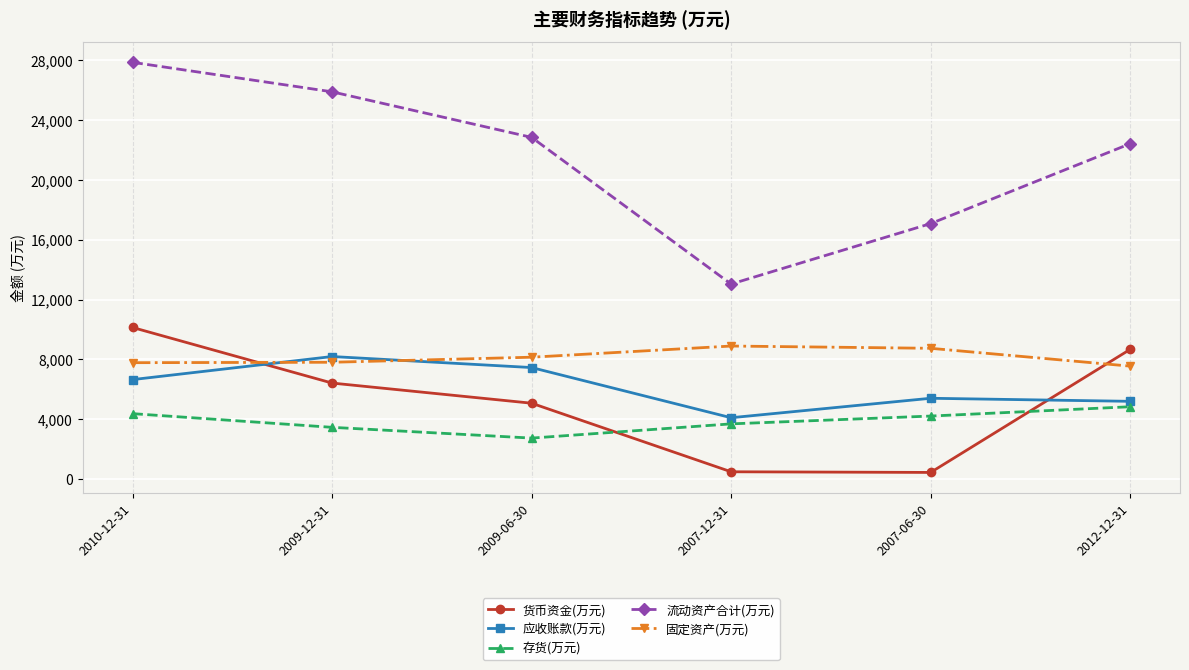

What is the difference between the highest and lowest values at 2012-12-31?

17568